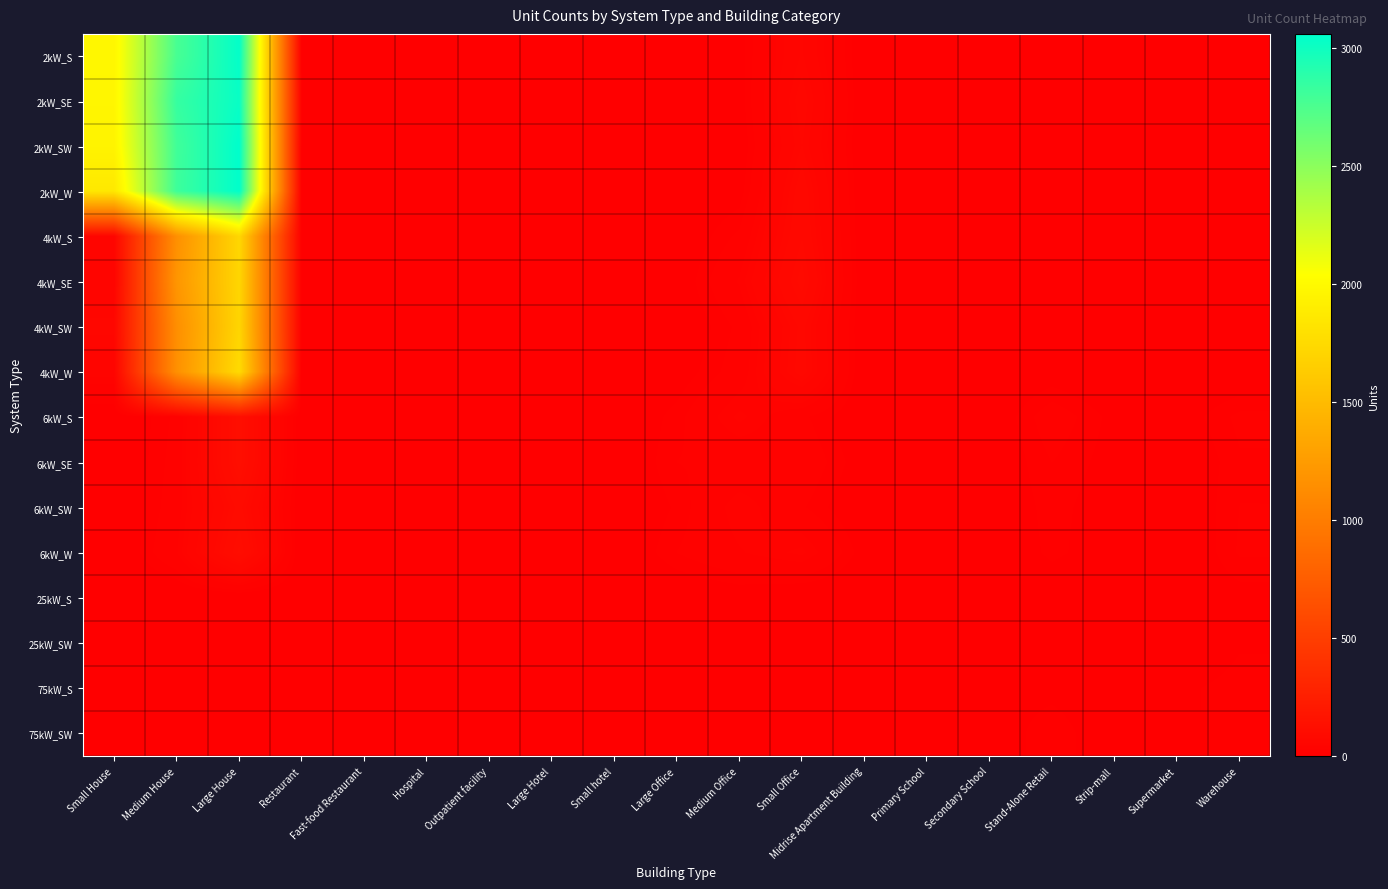

Reading left to right, transcribe all the data shown in this chart.

2kW_S: Small House=1974	Medium House=2769	Large House=3040	Restaurant=3	Fast-food Restaurant=10	Hospital=0	Outpatient facility=0	Large Hotel=0	Small hotel=0	Large Office=1	Medium Office=8	Small Office=55	Midrise Apartment Building=1	Primary School=1	Secondary School=0	Stand-Alone Retail=0	Strip-mall=0	Supermarket=0	Warehouse=1
2kW_SE: Small House=1967	Medium House=2841	Large House=3022	Restaurant=11	Fast-food Restaurant=8	Hospital=0	Outpatient facility=1	Large Hotel=0	Small hotel=0	Large Office=1	Medium Office=7	Small Office=66	Midrise Apartment Building=1	Primary School=2	Secondary School=0	Stand-Alone Retail=0	Strip-mall=0	Supermarket=0	Warehouse=0
2kW_SW: Small House=1949	Medium House=2799	Large House=3058	Restaurant=6	Fast-food Restaurant=6	Hospital=0	Outpatient facility=0	Large Hotel=0	Small hotel=0	Large Office=4	Medium Office=4	Small Office=60	Midrise Apartment Building=0	Primary School=0	Secondary School=0	Stand-Alone Retail=0	Strip-mall=1	Supermarket=0	Warehouse=0
2kW_W: Small House=1860	Medium House=2810	Large House=3052	Restaurant=4	Fast-food Restaurant=5	Hospital=0	Outpatient facility=2	Large Hotel=0	Small hotel=0	Large Office=1	Medium Office=7	Small Office=73	Midrise Apartment Building=0	Primary School=0	Secondary School=0	Stand-Alone Retail=1	Strip-mall=0	Supermarket=0	Warehouse=1
4kW_S: Small House=51	Medium House=1153	Large House=1720	Restaurant=6	Fast-food Restaurant=1	Hospital=0	Outpatient facility=3	Large Hotel=0	Small hotel=2	Large Office=2	Medium Office=20	Small Office=77	Midrise Apartment Building=1	Primary School=0	Secondary School=0	Stand-Alone Retail=2	Strip-mall=1	Supermarket=0	Warehouse=1
4kW_SE: Small House=42	Medium House=1201	Large House=1712	Restaurant=7	Fast-food Restaurant=2	Hospital=0	Outpatient facility=1	Large Hotel=0	Small hotel=0	Large Office=4	Medium Office=31	Small Office=88	Midrise Apartment Building=1	Primary School=0	Secondary School=0	Stand-Alone Retail=4	Strip-mall=1	Supermarket=0	Warehouse=6
4kW_SW: Small House=64	Medium House=1145	Large House=1707	Restaurant=9	Fast-food Restaurant=6	Hospital=1	Outpatient facility=2	Large Hotel=0	Small hotel=0	Large Office=2	Medium Office=20	Small Office=69	Midrise Apartment Building=1	Primary School=0	Secondary School=0	Stand-Alone Retail=3	Strip-mall=2	Supermarket=0	Warehouse=5
4kW_W: Small House=41	Medium House=1157	Large House=1751	Restaurant=4	Fast-food Restaurant=5	Hospital=0	Outpatient facility=1	Large Hotel=0	Small hotel=0	Large Office=6	Medium Office=23	Small Office=71	Midrise Apartment Building=1	Primary School=0	Secondary School=1	Stand-Alone Retail=6	Strip-mall=1	Supermarket=0	Warehouse=3
6kW_S: Small House=0	Medium House=20	Large House=118	Restaurant=2	Fast-food Restaurant=0	Hospital=0	Outpatient facility=7	Large Hotel=1	Small hotel=1	Large Office=15	Medium Office=38	Small Office=20	Midrise Apartment Building=2	Primary School=2	Secondary School=3	Stand-Alone Retail=24	Strip-mall=9	Supermarket=6	Warehouse=20
6kW_SE: Small House=0	Medium House=22	Large House=118	Restaurant=3	Fast-food Restaurant=0	Hospital=2	Outpatient facility=5	Large Hotel=4	Small hotel=0	Large Office=18	Medium Office=20	Small Office=26	Midrise Apartment Building=6	Primary School=1	Secondary School=3	Stand-Alone Retail=18	Strip-mall=8	Supermarket=1	Warehouse=17
6kW_SW: Small House=0	Medium House=24	Large House=94	Restaurant=1	Fast-food Restaurant=0	Hospital=1	Outpatient facility=1	Large Hotel=0	Small hotel=1	Large Office=13	Medium Office=35	Small Office=19	Midrise Apartment Building=2	Primary School=2	Secondary School=3	Stand-Alone Retail=15	Strip-mall=6	Supermarket=2	Warehouse=18
6kW_W: Small House=0	Medium House=29	Large House=110	Restaurant=1	Fast-food Restaurant=0	Hospital=2	Outpatient facility=4	Large Hotel=1	Small hotel=0	Large Office=18	Medium Office=29	Small Office=38	Midrise Apartment Building=7	Primary School=2	Secondary School=2	Stand-Alone Retail=14	Strip-mall=6	Supermarket=0	Warehouse=19
25kW_S: Small House=0	Medium House=0	Large House=0	Restaurant=0	Fast-food Restaurant=0	Hospital=1	Outpatient facility=1	Large Hotel=0	Small hotel=0	Large Office=2	Medium Office=5	Small Office=0	Midrise Apartment Building=1	Primary School=1	Secondary School=3	Stand-Alone Retail=4	Strip-mall=2	Supermarket=3	Warehouse=8
25kW_SW: Small House=0	Medium House=0	Large House=0	Restaurant=0	Fast-food Restaurant=0	Hospital=0	Outpatient facility=0	Large Hotel=2	Small hotel=0	Large Office=4	Medium Office=7	Small Office=0	Midrise Apartment Building=1	Primary School=6	Secondary School=2	Stand-Alone Retail=6	Strip-mall=3	Supermarket=1	Warehouse=11
75kW_S: Small House=0	Medium House=0	Large House=0	Restaurant=0	Fast-food Restaurant=0	Hospital=0	Outpatient facility=1	Large Hotel=0	Small hotel=0	Large Office=12	Medium Office=2	Small Office=0	Midrise Apartment Building=0	Primary School=1	Secondary School=9	Stand-Alone Retail=9	Strip-mall=5	Supermarket=10	Warehouse=15
75kW_SW: Small House=0	Medium House=0	Large House=0	Restaurant=0	Fast-food Restaurant=0	Hospital=3	Outpatient facility=0	Large Hotel=0	Small hotel=0	Large Office=10	Medium Office=0	Small Office=0	Midrise Apartment Building=0	Primary School=1	Secondary School=5	Stand-Alone Retail=17	Strip-mall=4	Supermarket=9	Warehouse=17